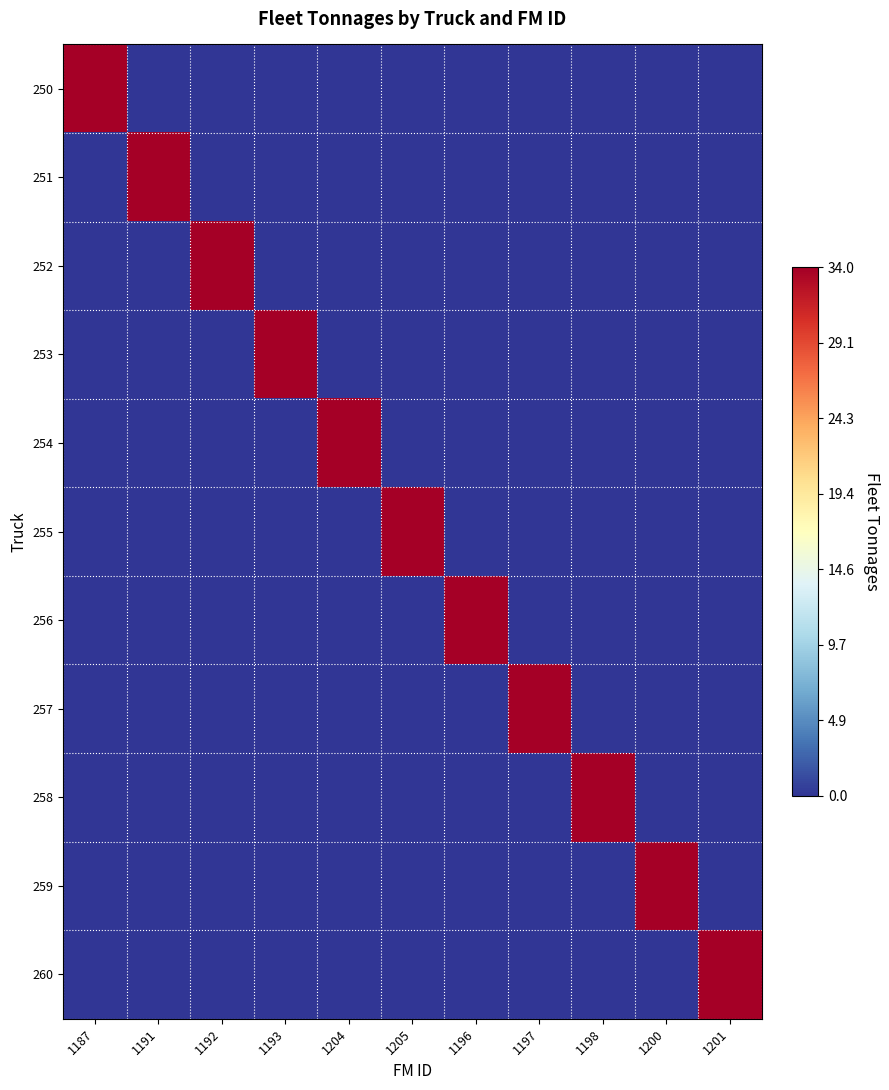

Reading left to right, what are all the values shown in this chart?

250: 1187=34	1191=0	1192=0	1193=0	1204=0	1205=0	1196=0	1197=0	1198=0	1200=0	1201=0
251: 1187=0	1191=34	1192=0	1193=0	1204=0	1205=0	1196=0	1197=0	1198=0	1200=0	1201=0
252: 1187=0	1191=0	1192=34	1193=0	1204=0	1205=0	1196=0	1197=0	1198=0	1200=0	1201=0
253: 1187=0	1191=0	1192=0	1193=34	1204=0	1205=0	1196=0	1197=0	1198=0	1200=0	1201=0
254: 1187=0	1191=0	1192=0	1193=0	1204=34	1205=0	1196=0	1197=0	1198=0	1200=0	1201=0
255: 1187=0	1191=0	1192=0	1193=0	1204=0	1205=34	1196=0	1197=0	1198=0	1200=0	1201=0
256: 1187=0	1191=0	1192=0	1193=0	1204=0	1205=0	1196=34	1197=0	1198=0	1200=0	1201=0
257: 1187=0	1191=0	1192=0	1193=0	1204=0	1205=0	1196=0	1197=34	1198=0	1200=0	1201=0
258: 1187=0	1191=0	1192=0	1193=0	1204=0	1205=0	1196=0	1197=0	1198=34	1200=0	1201=0
259: 1187=0	1191=0	1192=0	1193=0	1204=0	1205=0	1196=0	1197=0	1198=0	1200=34	1201=0
260: 1187=0	1191=0	1192=0	1193=0	1204=0	1205=0	1196=0	1197=0	1198=0	1200=0	1201=34